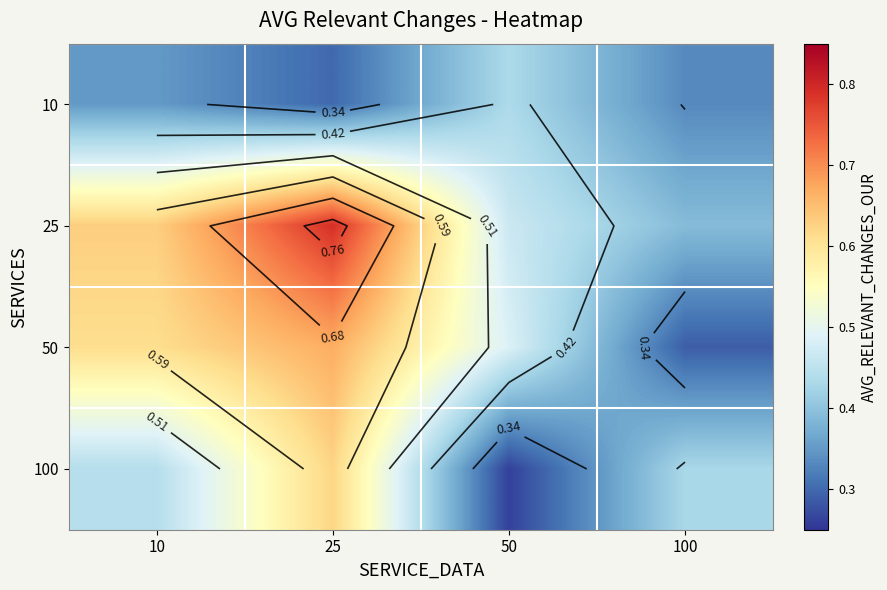

Rank the series by their average value, from highest to lowest.

25, 50, 100, 10